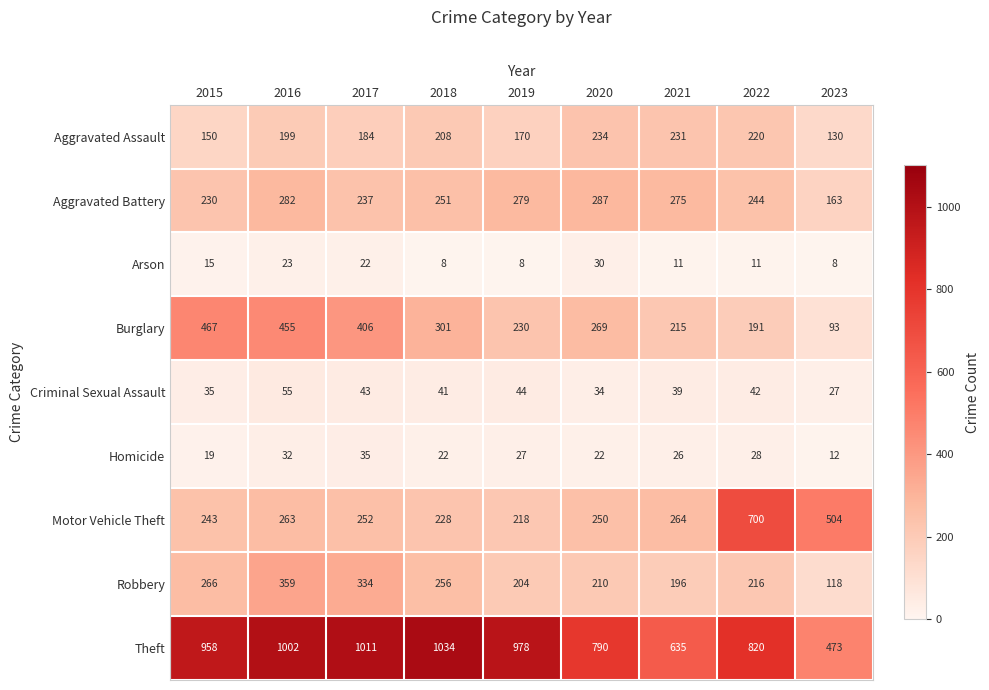

At which label is Motor Vehicle Theft closest to 459?

2023